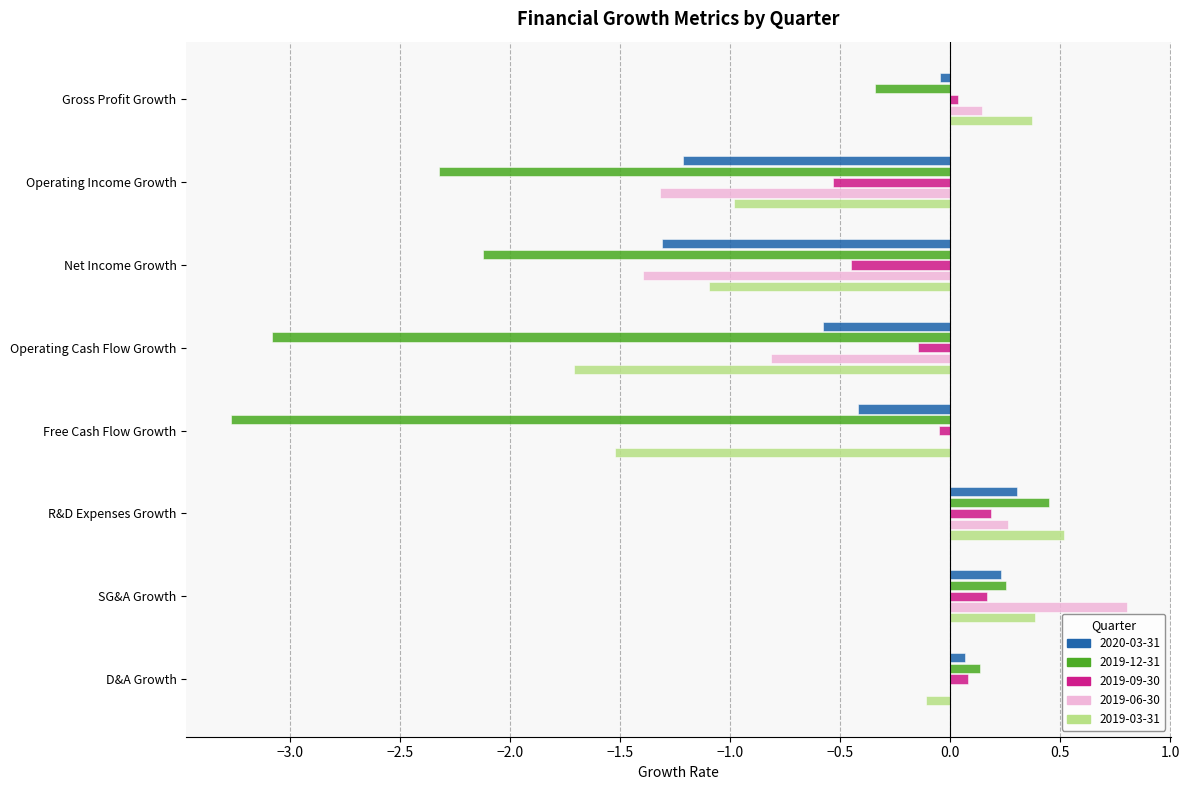

The value of 2020-03-31 at Net Income Growth is -1.3. True or false?

True